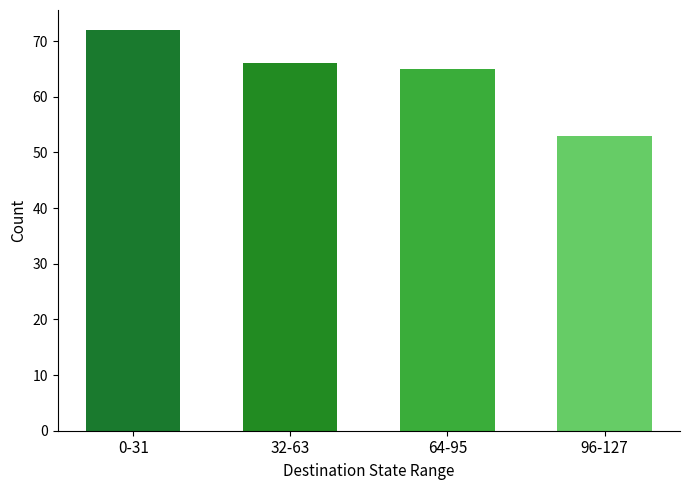

Reading left to right, transcribe all the data shown in this chart.

0-31=72	32-63=66	64-95=65	96-127=53